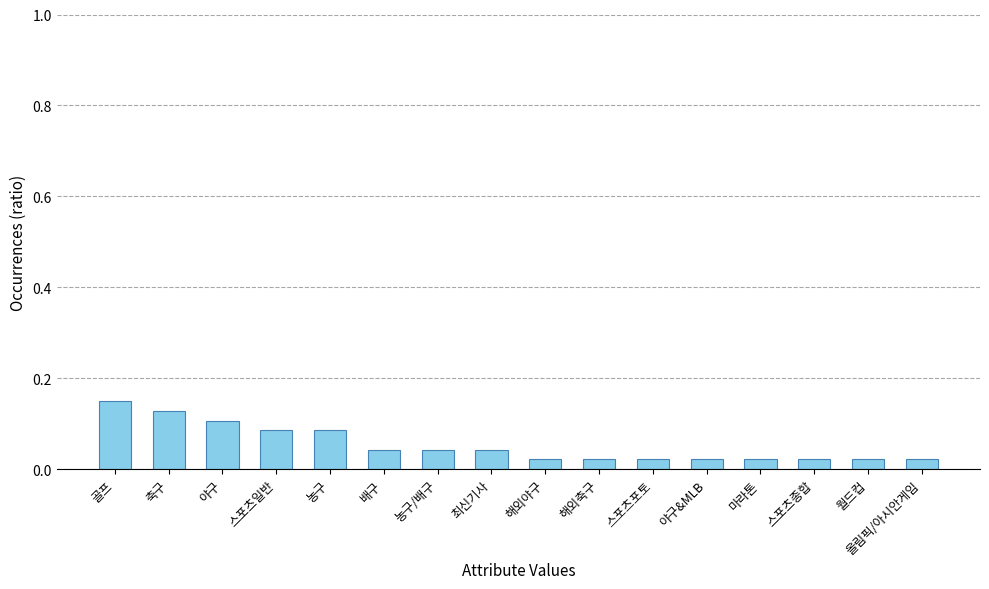

How many bars are there in total?

16